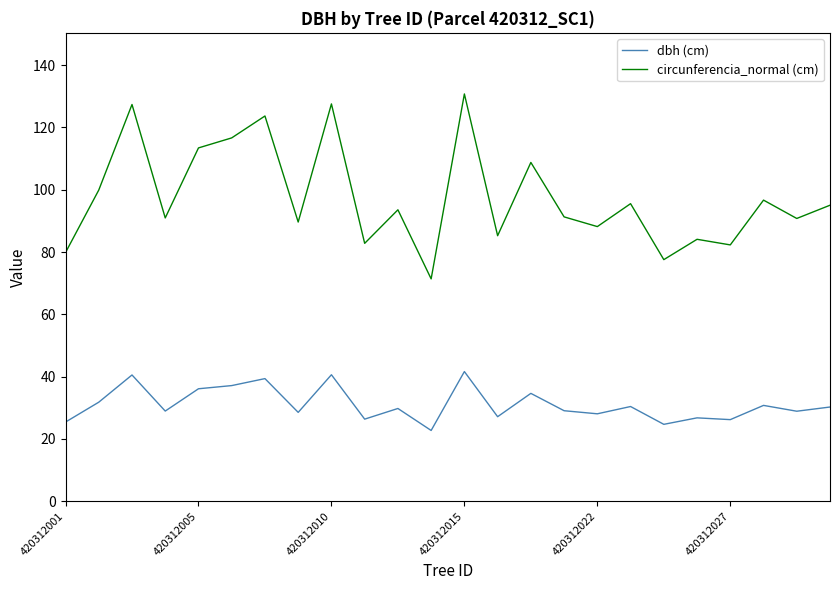

Which series has the largest range (max minus min)?

circunferencia_normal (cm)